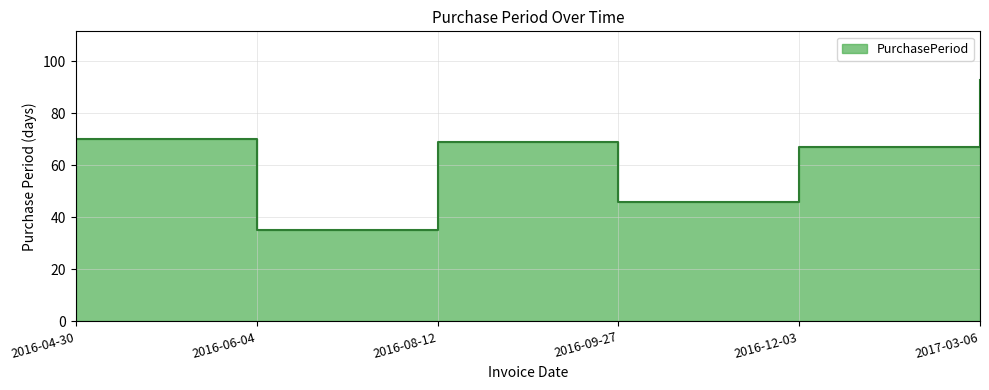

What is the change in value from 2016-04-30 to 2016-06-04?

-35